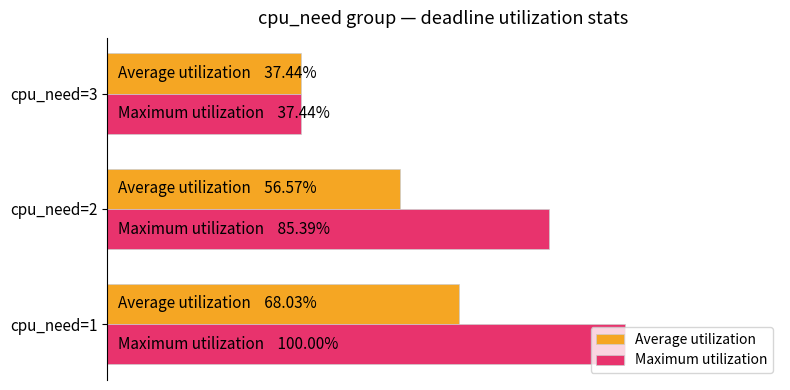

Where is Maximum utilization nearest to the value 68?

cpu_need=2